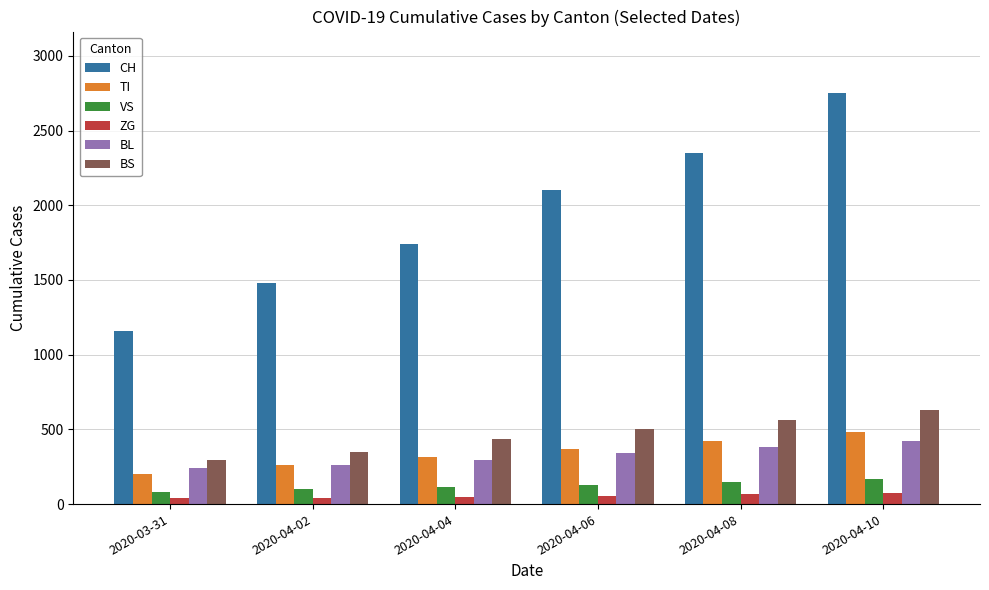

Which series changed the most between 2020-04-06 and 2020-04-08?

CH